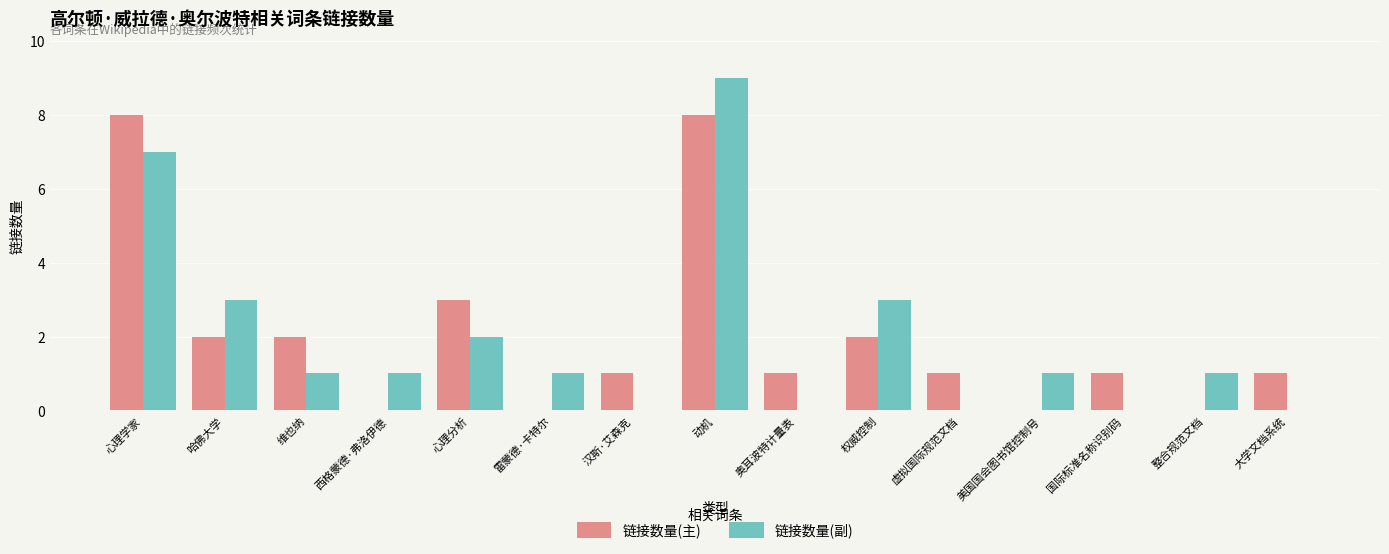

Reading left to right, what are all the values shown in this chart?

链接数量(主): 8	2	2	0	3	0	1	8	1	2	1	0	1	0	1
链接数量(副): 7	3	1	1	2	1	0	9	0	3	0	1	0	1	0